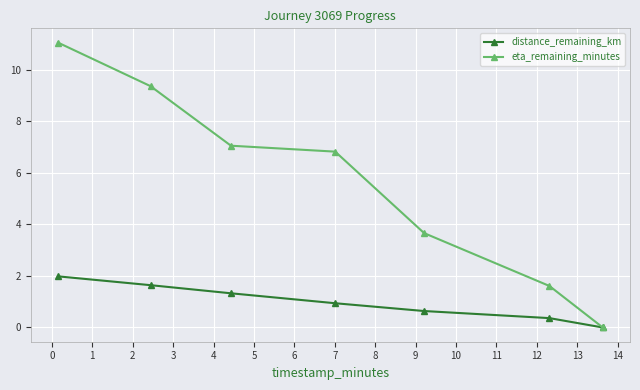

List the series in order of their overall mean, highest first.

eta_remaining_minutes, distance_remaining_km